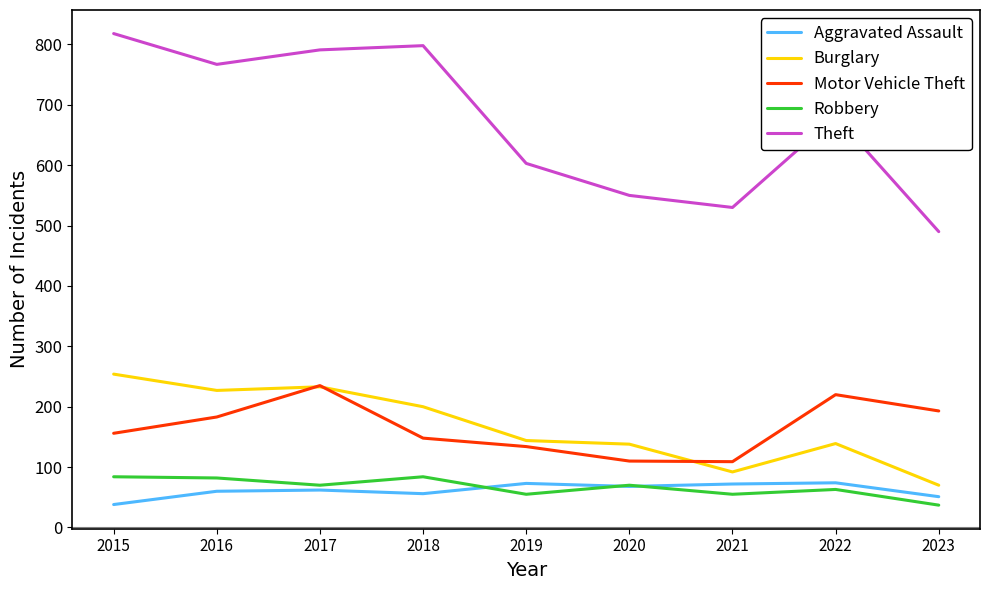

True or false: Burglary and Theft cross at least once.

False